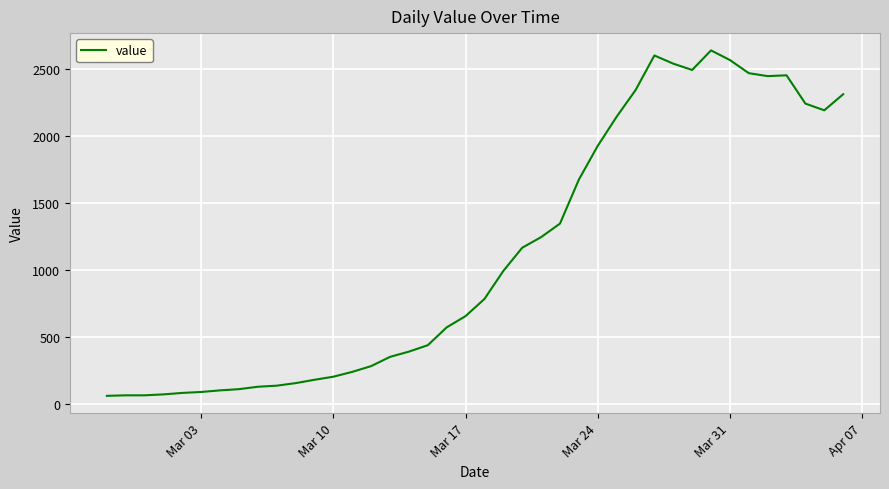

Is this an area chart (filled region under the line)?

No